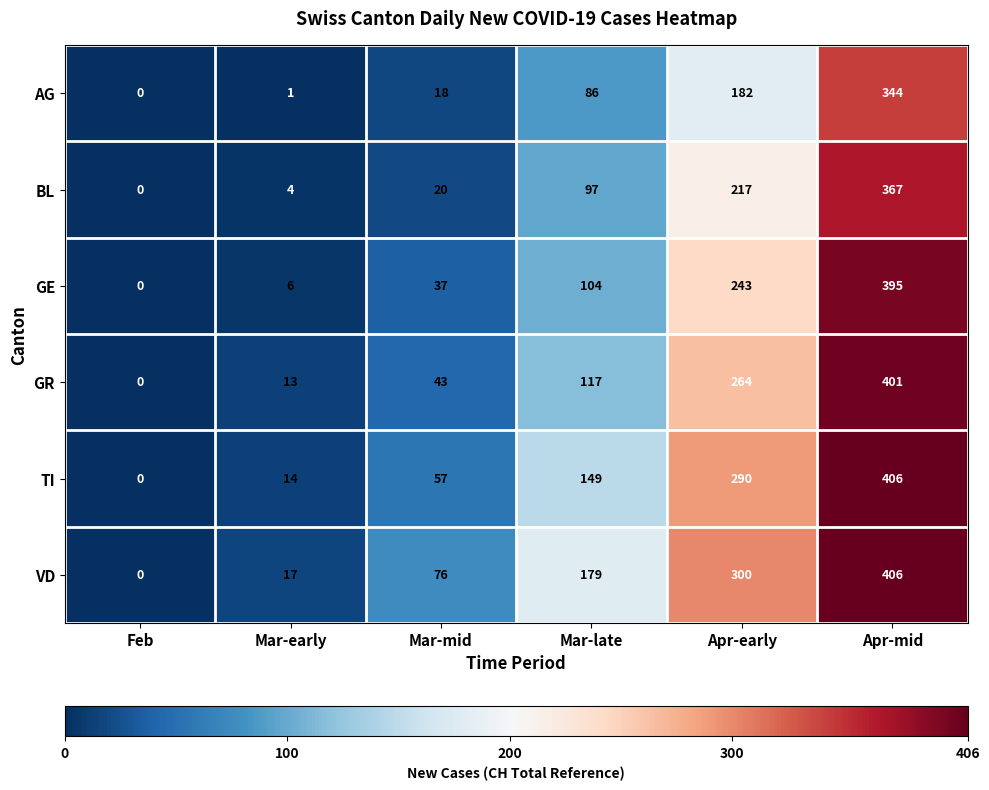

List the labels in order of VD value, smallest first.

Feb, Mar-early, Mar-mid, Mar-late, Apr-early, Apr-mid